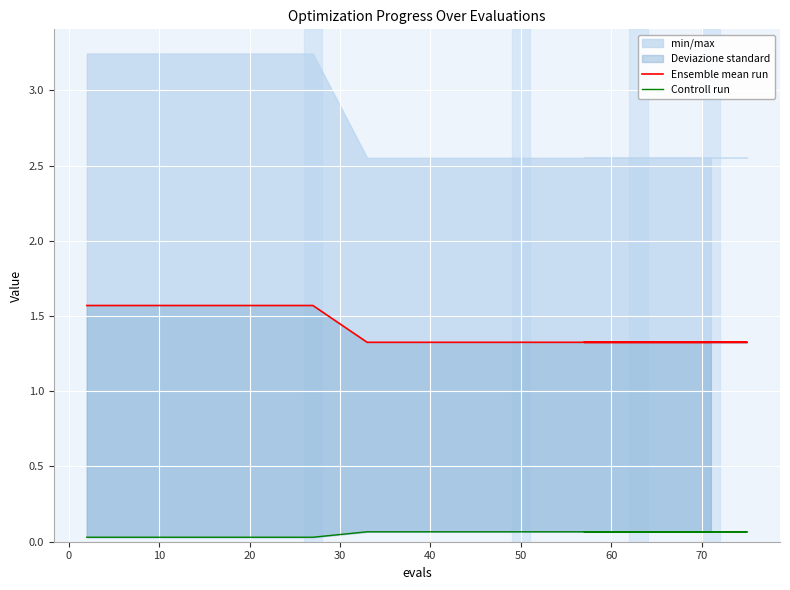

Reading left to right, extract all data points from this chart.

Ensemble mean run: 1.6	1.6	1.6	1.6	1.3	1.3	1.3	1.3	1.3	1.3	1.3	1.3	1.3	1.3	1.3	1.3	1.3	1.3	1.3
Controll run: 0.0	0.0	0.0	0.0	0.1	0.1	0.1	0.1	0.1	0.1	0.1	0.1	0.1	0.1	0.1	0.1	0.1	0.1	0.1